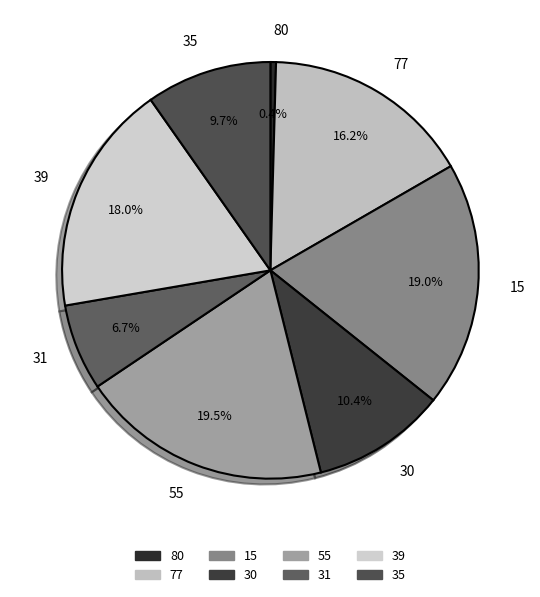

Is it true that 80 is 11% of the pie?

False